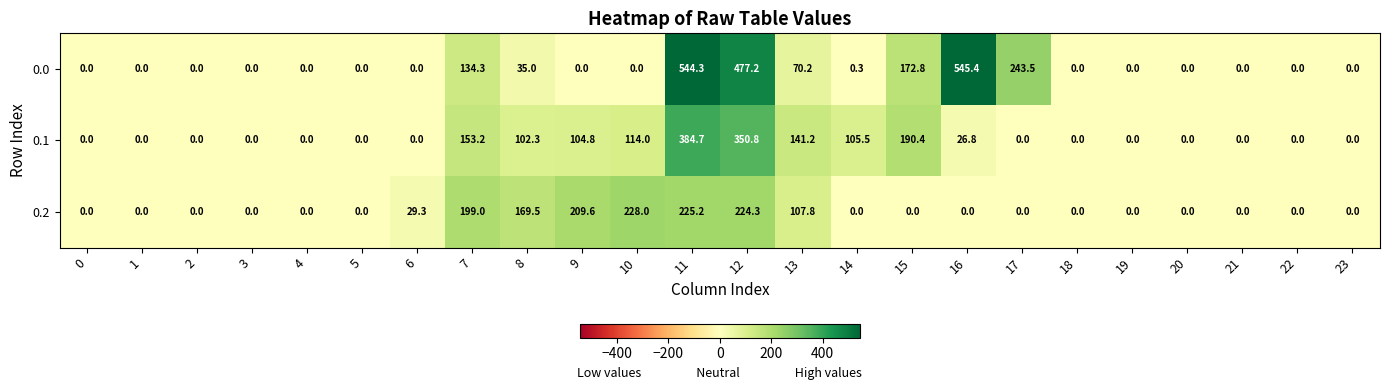

Which label corresponds to the largest value in the chart?

16